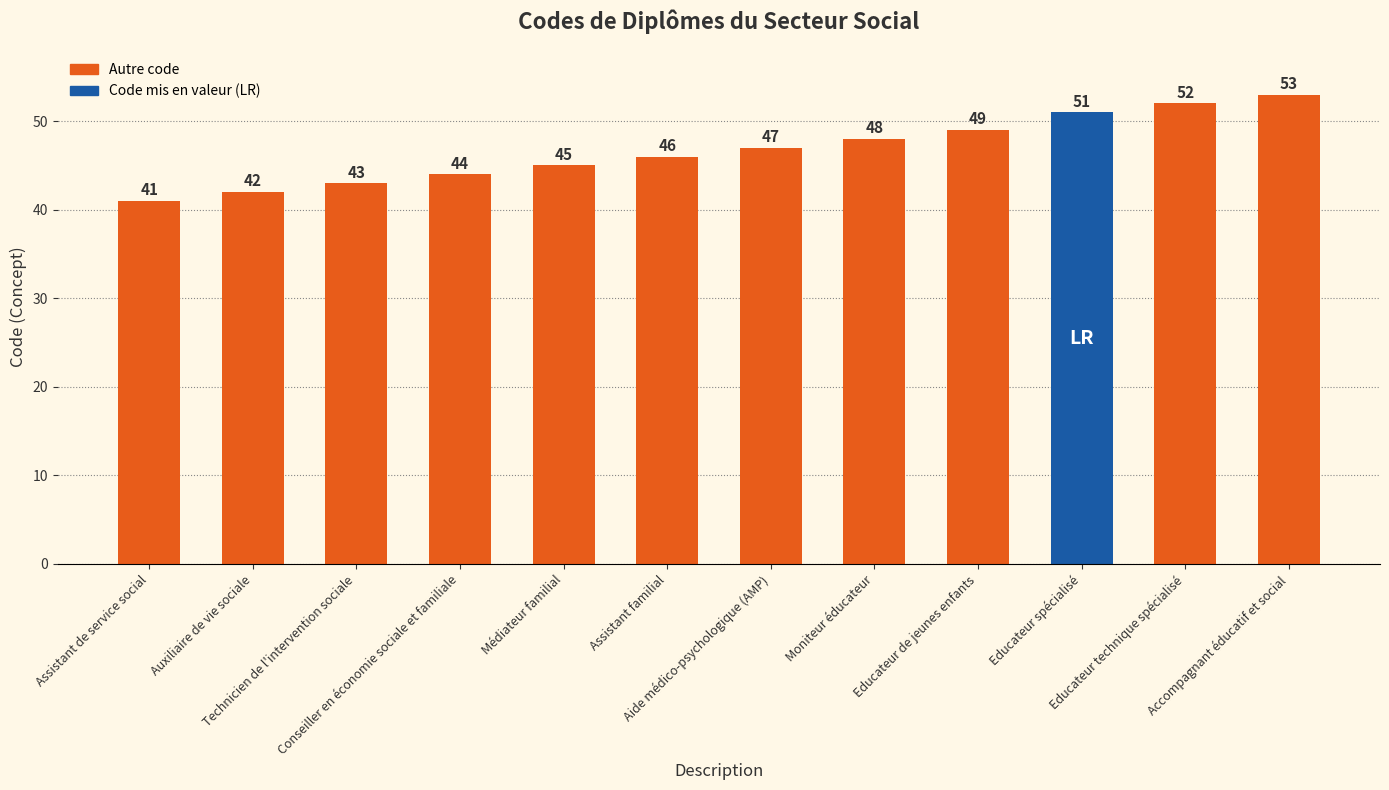

What is the approximate value at Assistant familial, to the nearest 5?

45